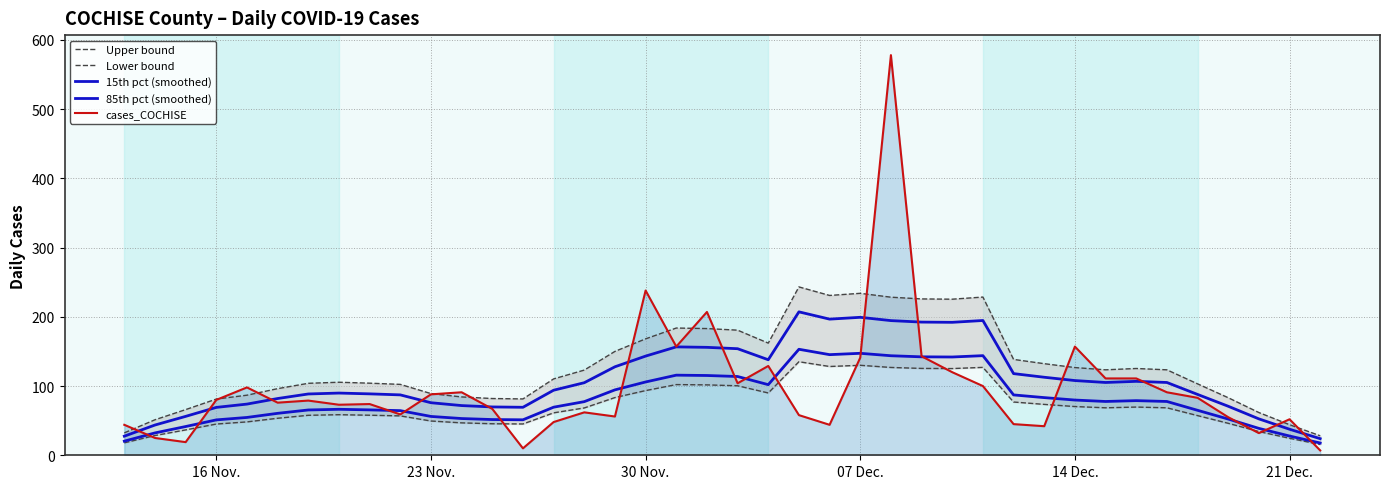

What are all the series names shown in the legend?

Upper bound, Lower bound, 15th pct (smoothed), 85th pct (smoothed), cases_COCHISE